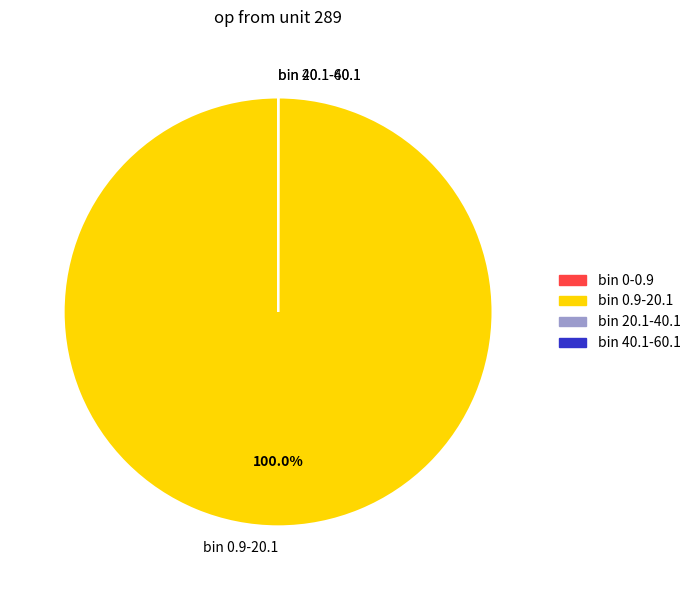

To the nearest percent, what is the difference between the largest and smallest slice percentages?

100%